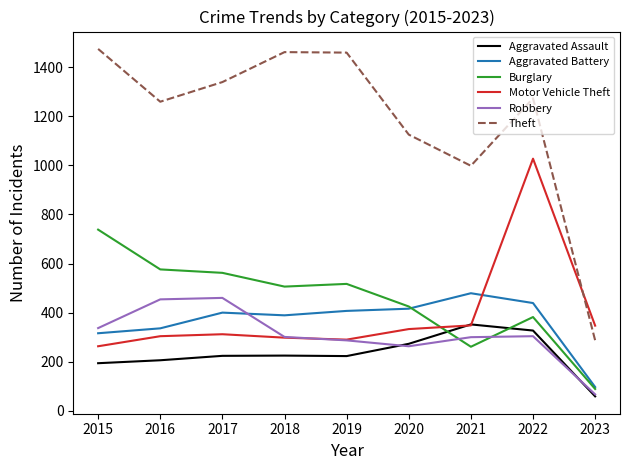

At which label is Theft closest to 880?

2021